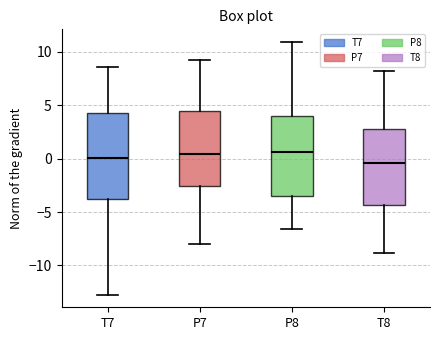

Reading left to right, read every box against the y-axis: the position of its median line, the range the box covers, and the ends of its whiskers. The values are not printed on the chart, so give them approximately, as read against the axis.

T7: median 0.0, box -4.0 to 4.5, whiskers -12.5 to 8.5
P7: median 0.5, box -2.5 to 4.5, whiskers -8.0 to 9.0
P8: median 0.5, box -3.5 to 4.0, whiskers -6.5 to 11.0
T8: median -0.5, box -4.5 to 3.0, whiskers -9.0 to 8.0